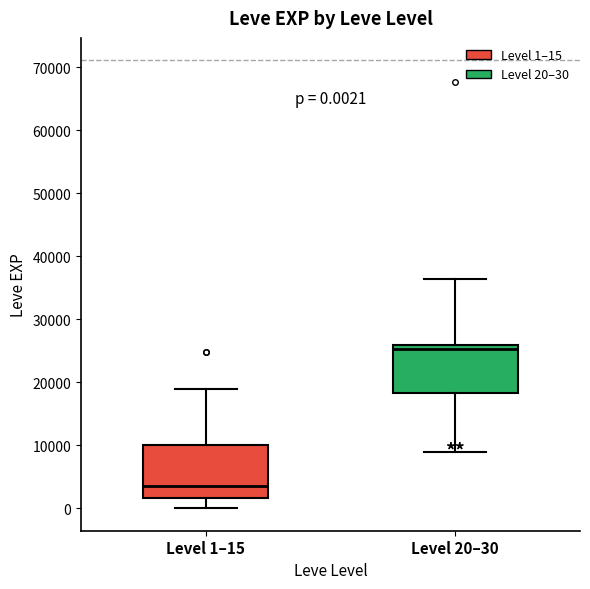

Which box has the highest median line?

Level 20–30